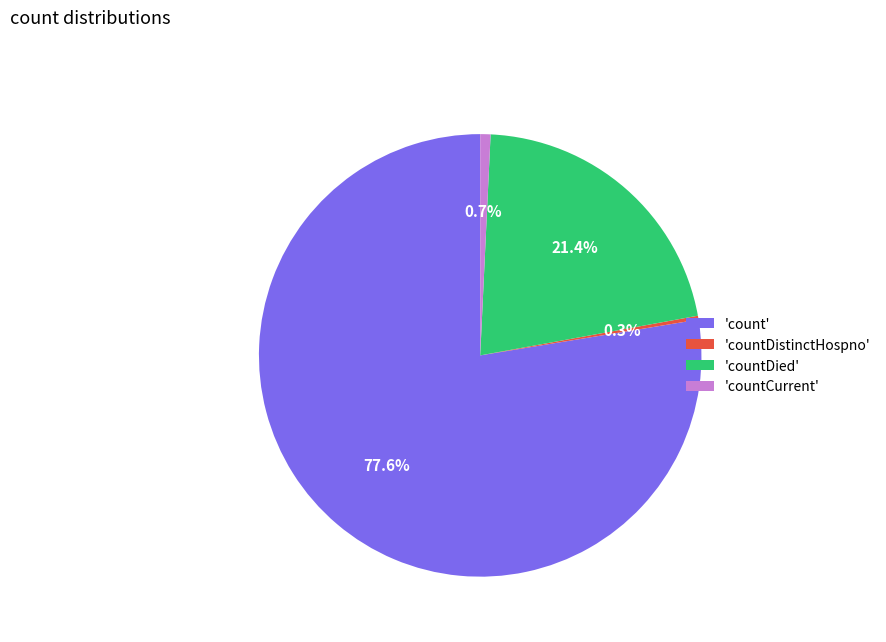

What is the majority slice?

'count'